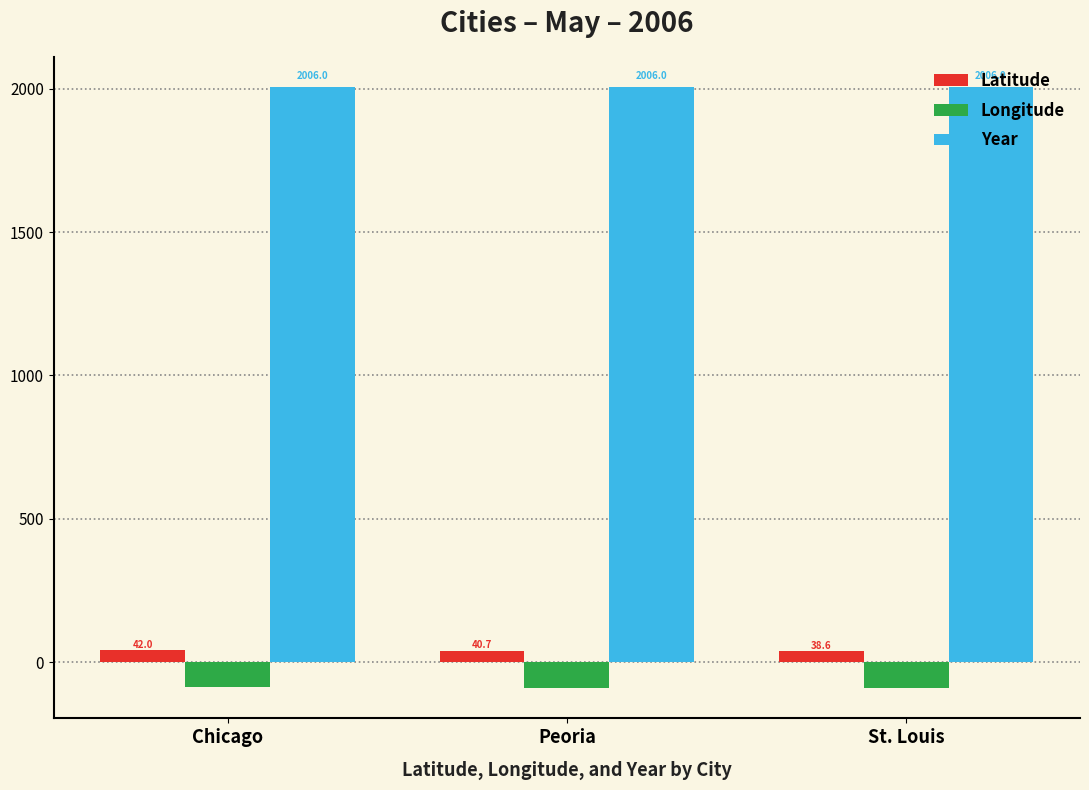

What are all the series names shown in the legend?

Latitude, Longitude, Year